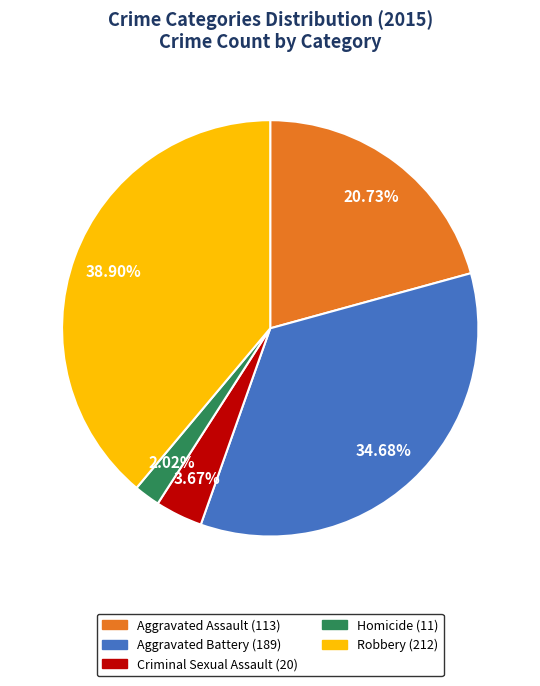

Does any single category account for the majority?

No